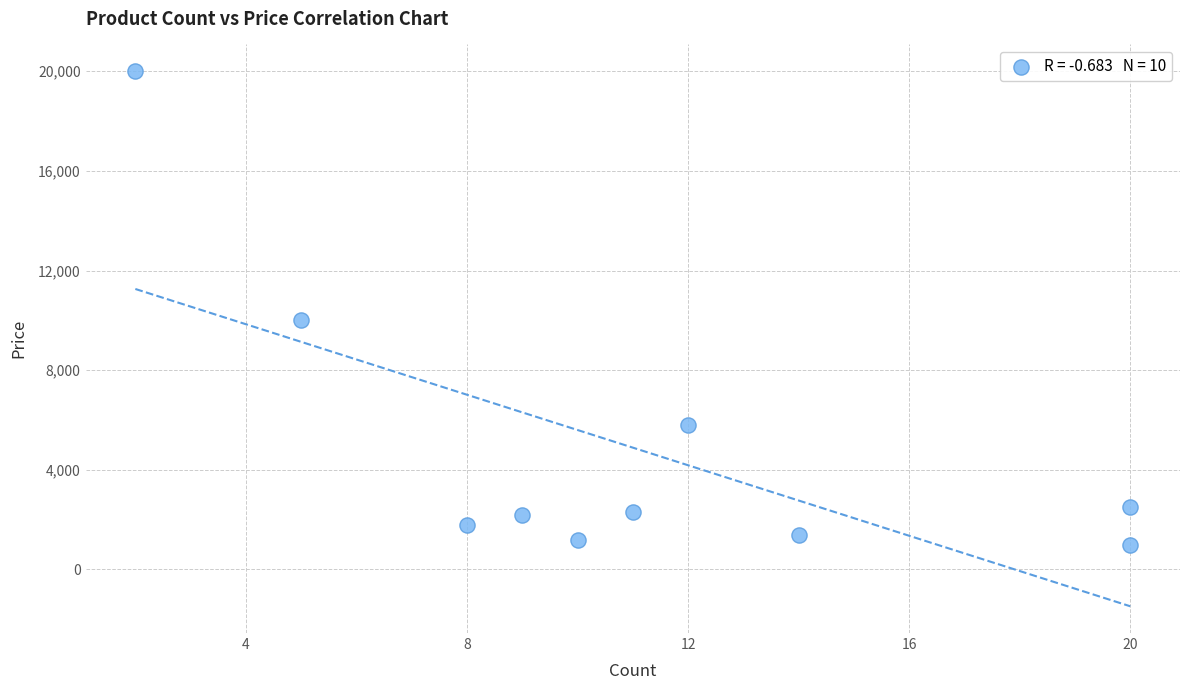

What Y value in the scatter plot is closest to 10500?

10000